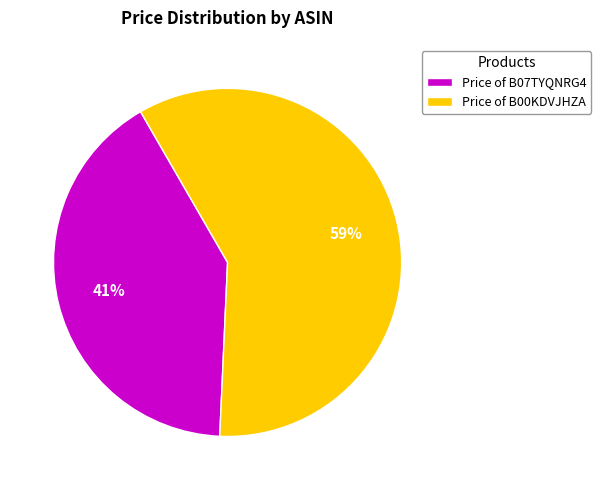

Which slice is the smallest?

Price of B07TYQNRG4